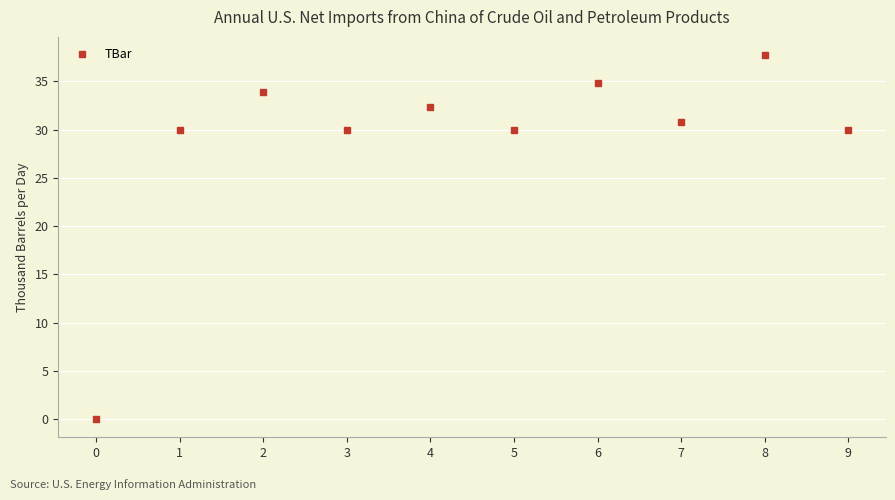

What is the difference between the second highest and second lowest values?

4.8